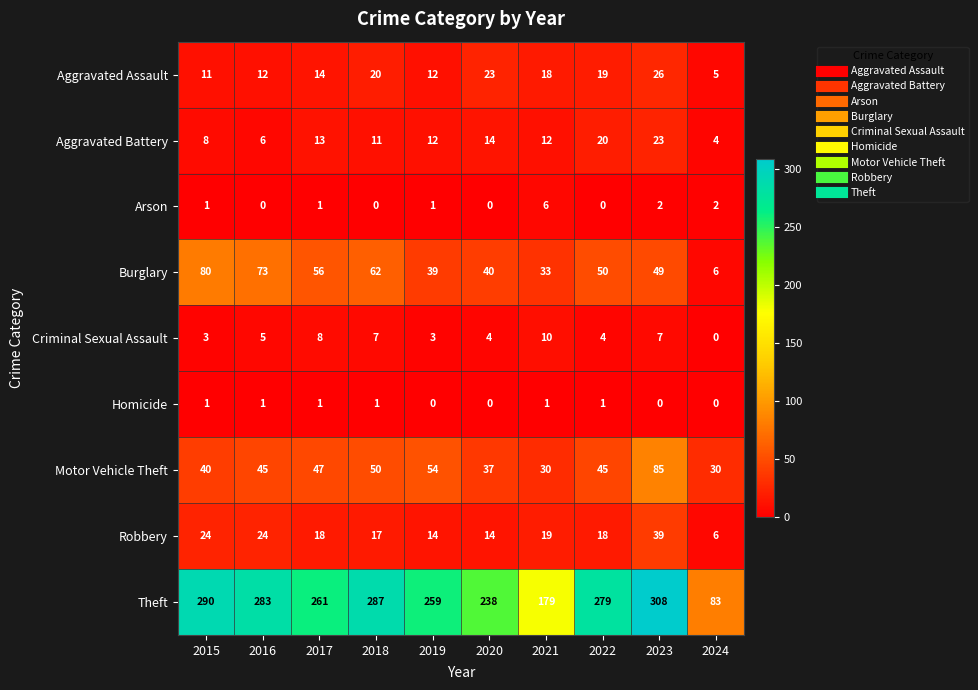

What value does the Aggravated Battery series have at 2022, to the nearest 10?

20